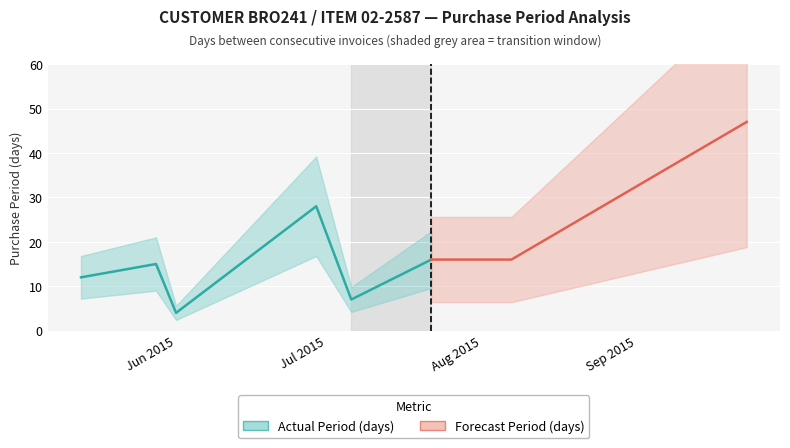

What is the change in value from 2015-05-13 to 2015-07-22?

+4